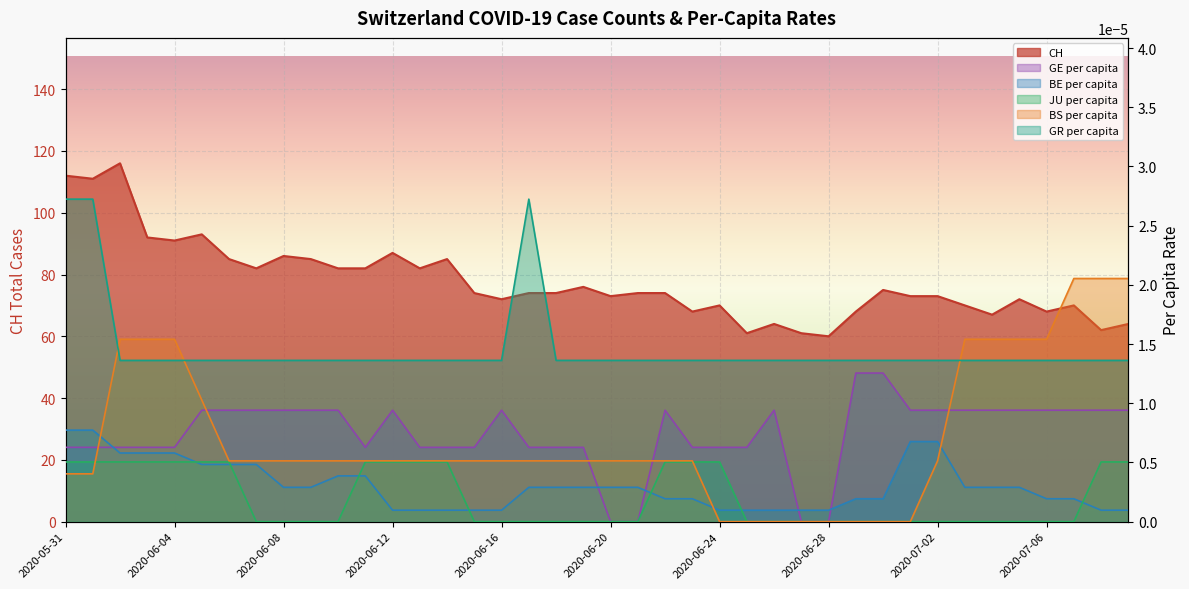

Where is the first local minimum for GE_pc?

2020-06-11